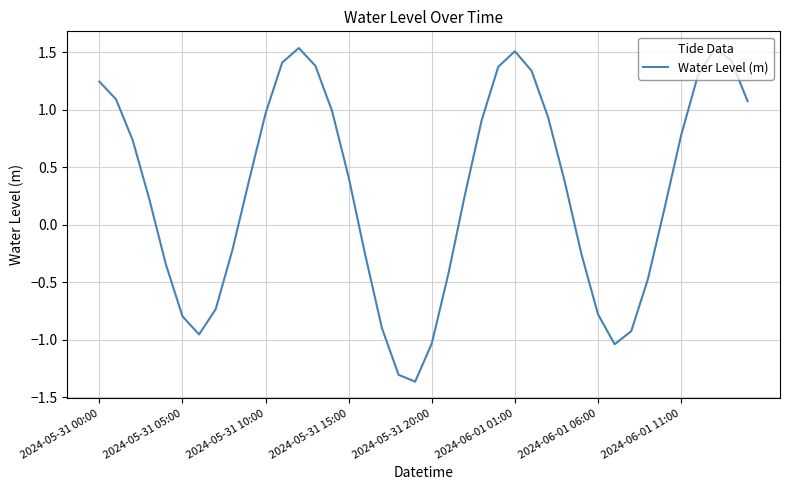

At which label does the data first exceed 0?

2024-05-31 00:00